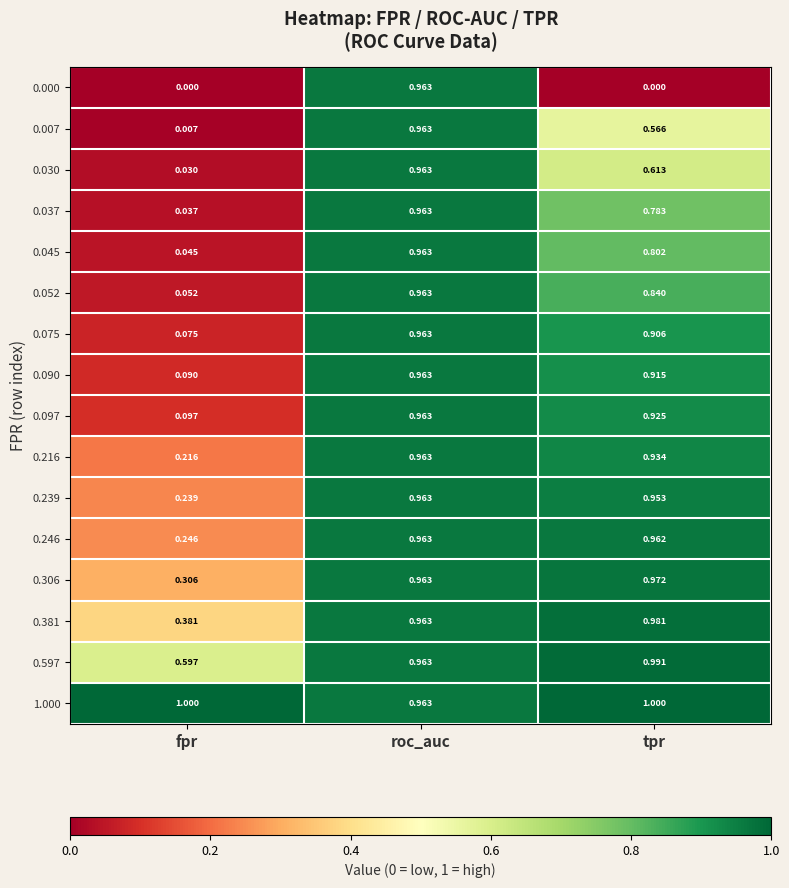

Which category has the lowest value in the 1.000 series?

roc_auc